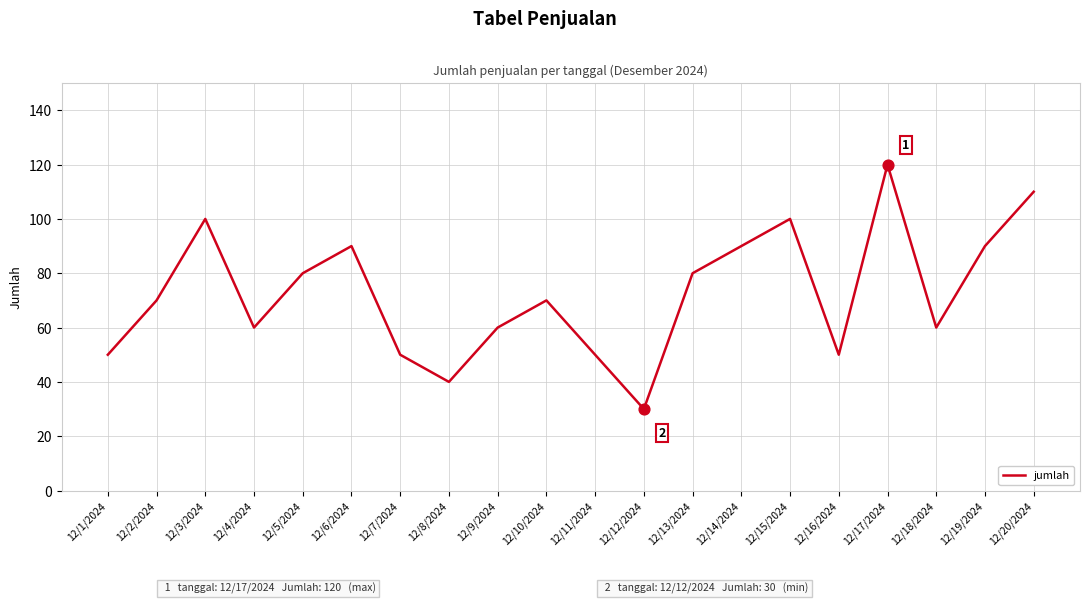

Between 12/14/2024 and 12/12/2024, which is larger?

12/14/2024